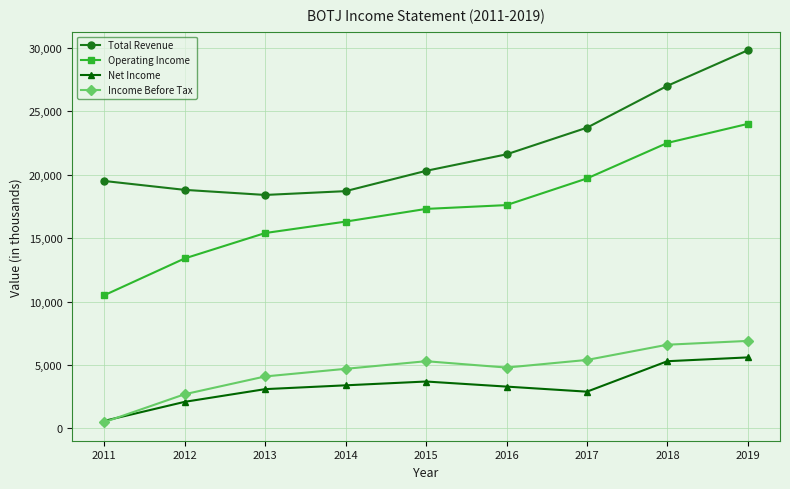

Which series has the largest total across all categories?

Total Revenue